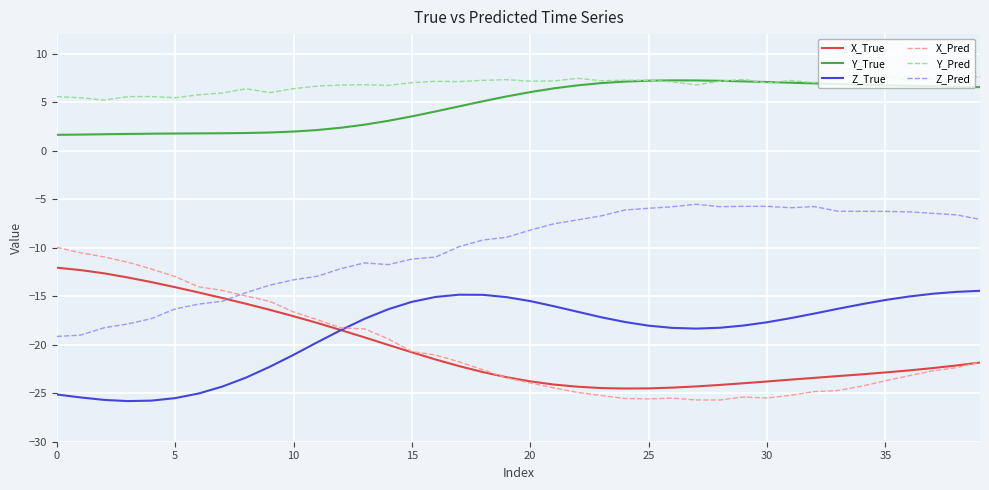

What is the maximum value for X_Pred?

-10.0